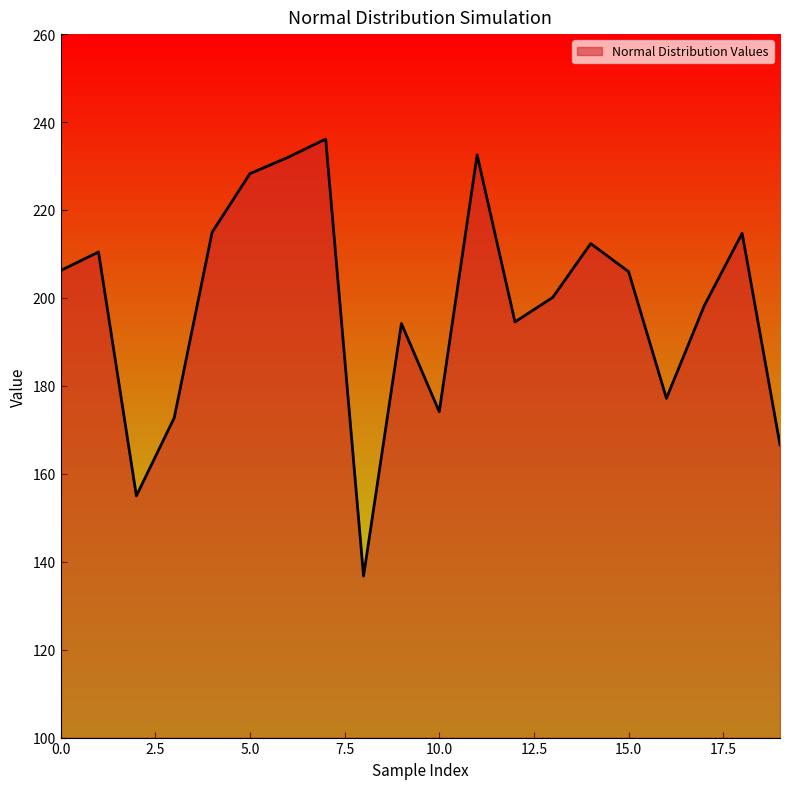

How many lines are shown in the chart?

1